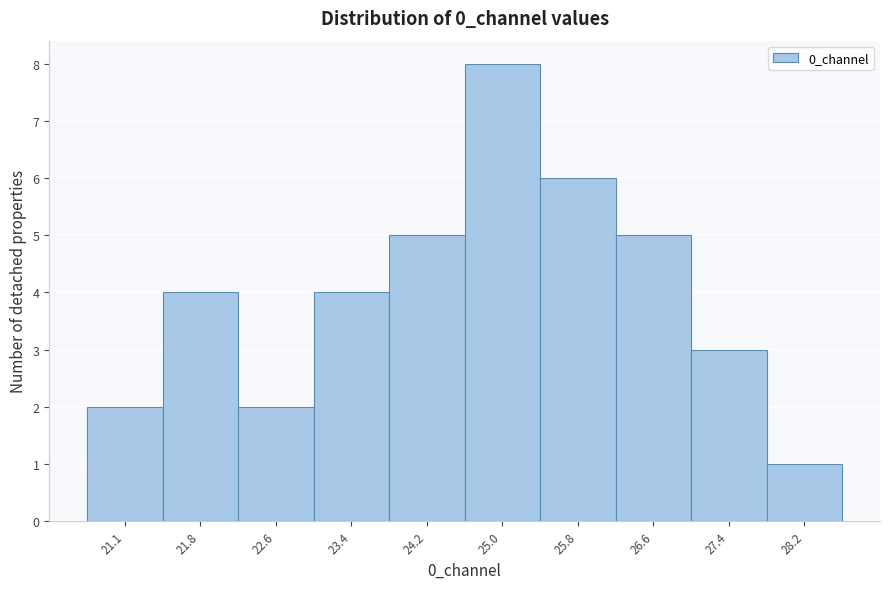

Reading right to left, what are all the values shown in this chart?

28.2=1	27.4=3	26.6=5	25.8=6	25.0=8	24.2=5	23.4=4	22.6=2	21.8=4	21.1=2